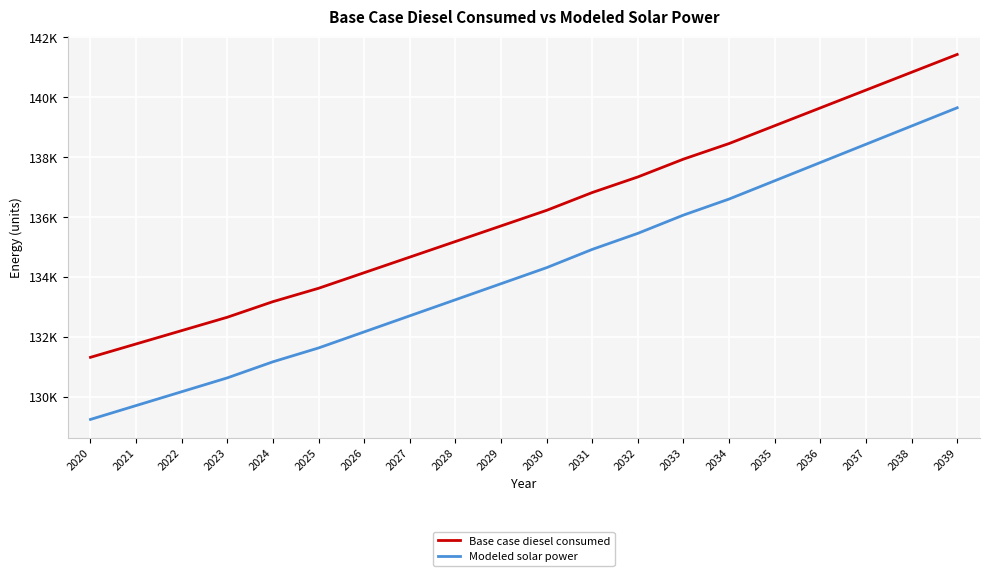

True or false: Base case diesel consumed and Modeled solar power intersect in this chart.

False